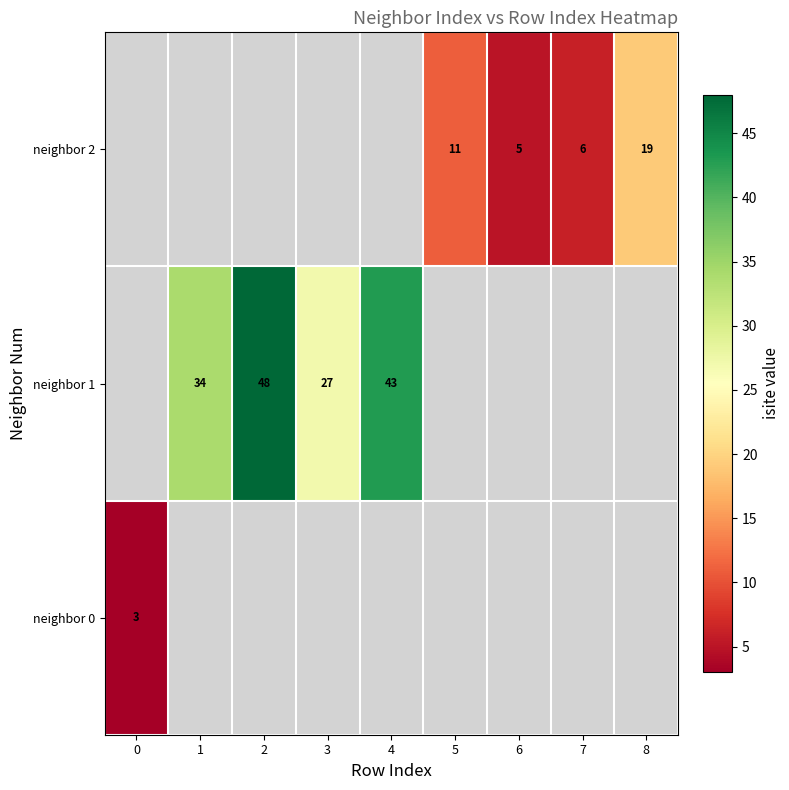

At how many categories does at least one series exceed 43?

1